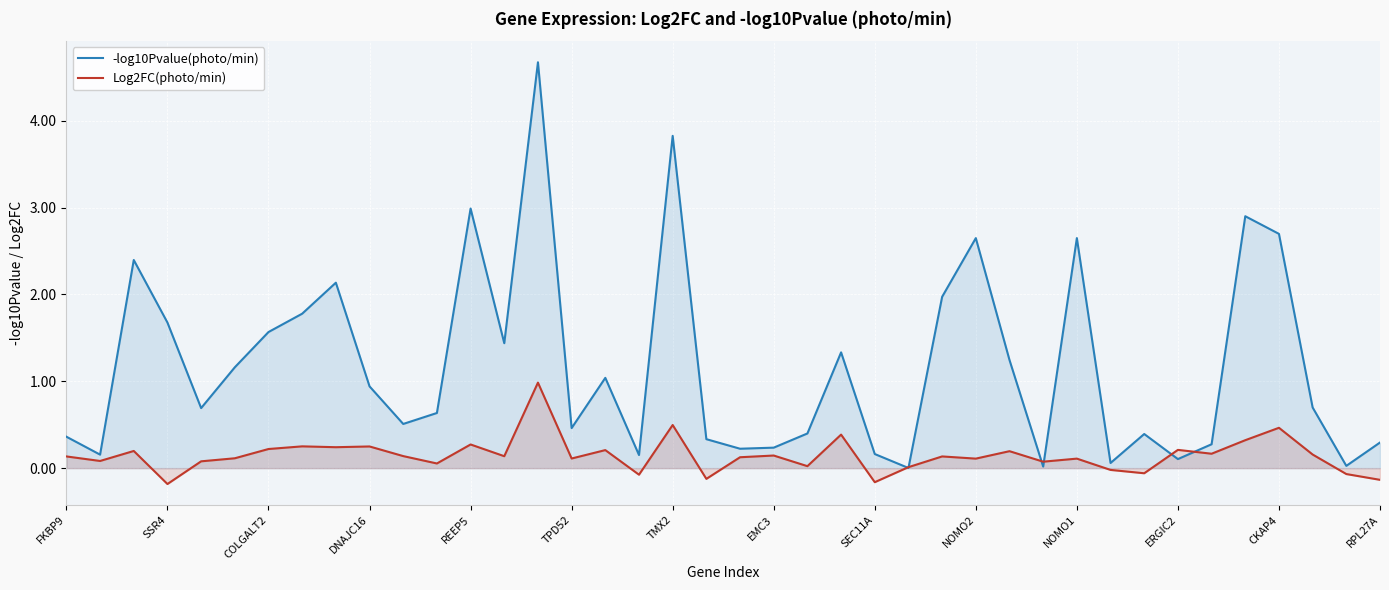

What is the label of the 18th point from the left?

17